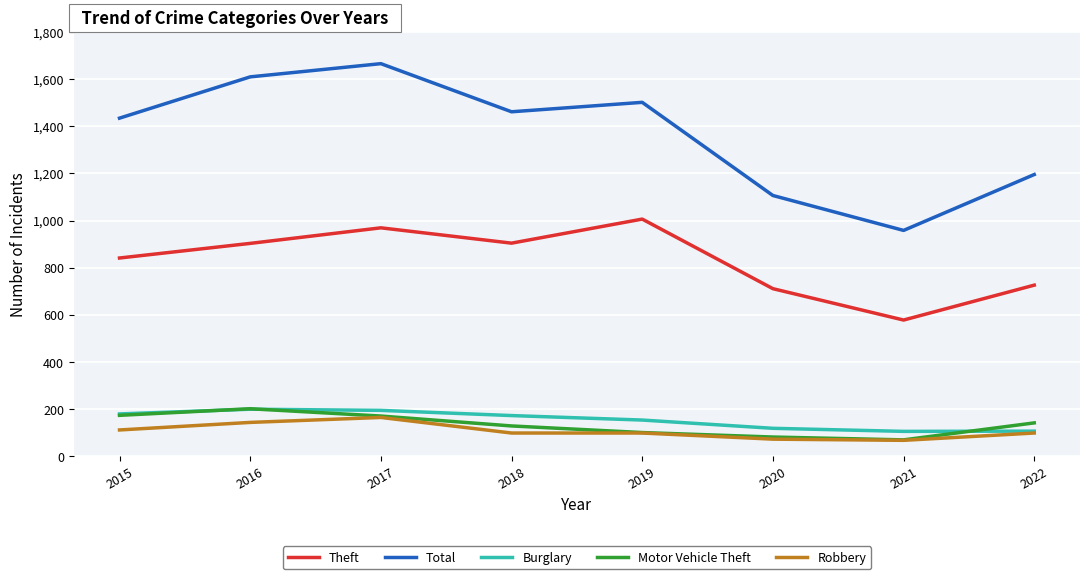

True or false: Total has a value of 473 at 2022.

False